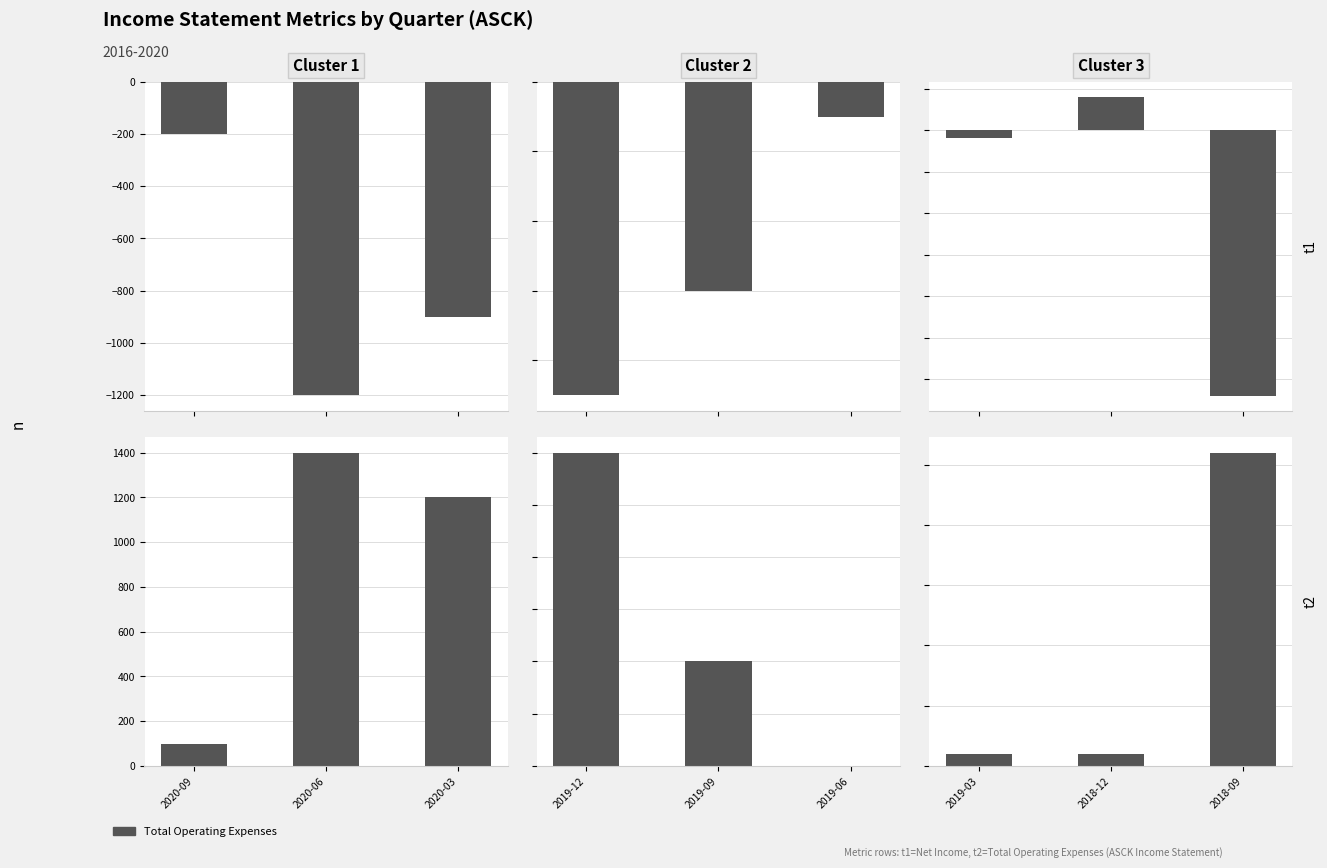

Between 2018-12 and 2019-03, which is larger?

2018-12